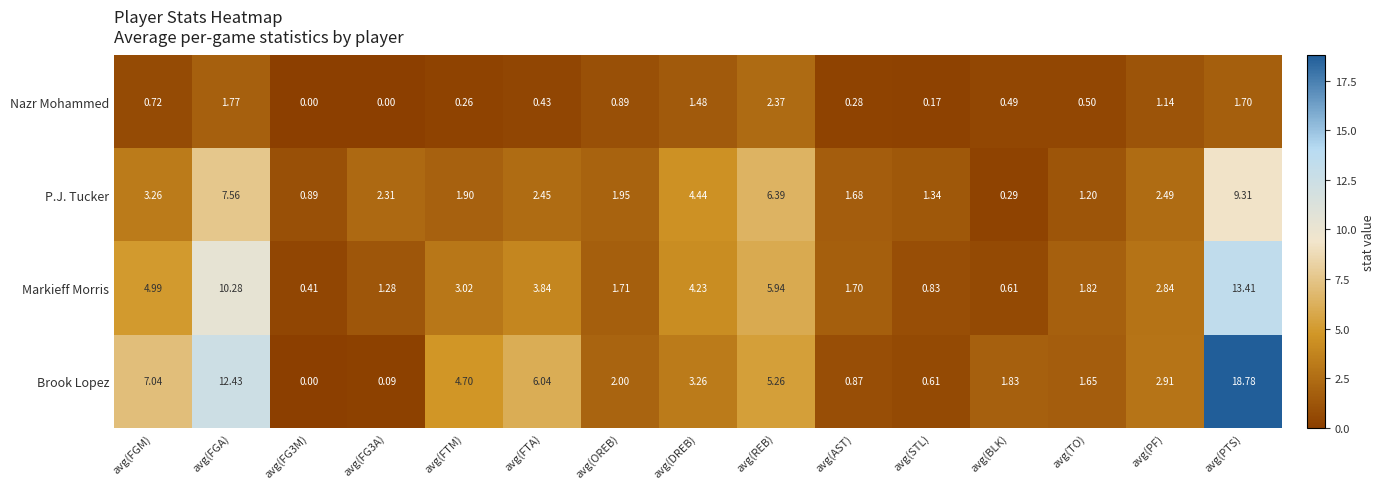

How many distinct data groups are displayed?

4